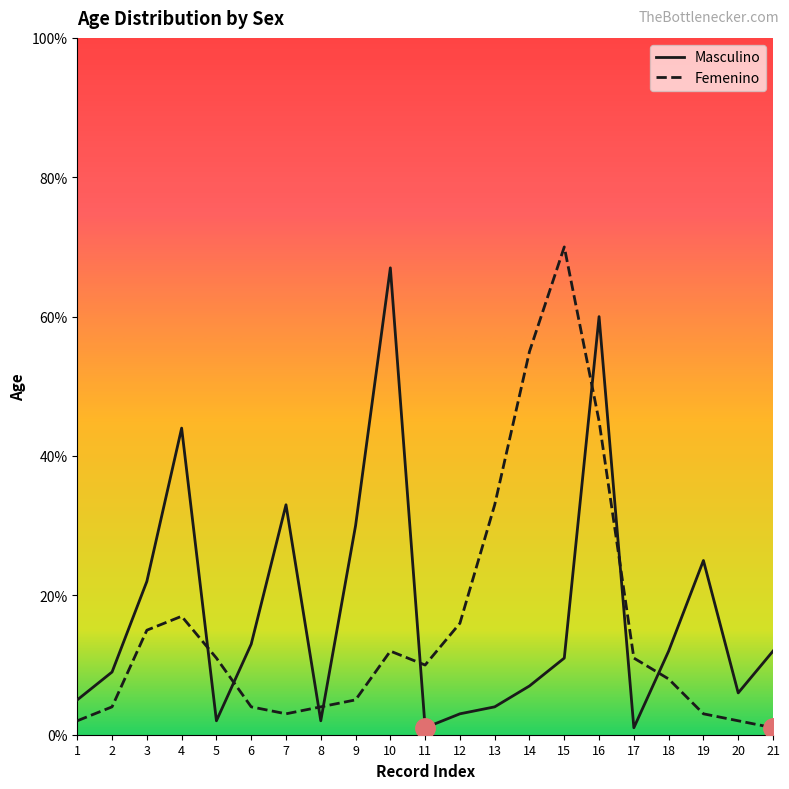

What is the total value across all series at 9?

35